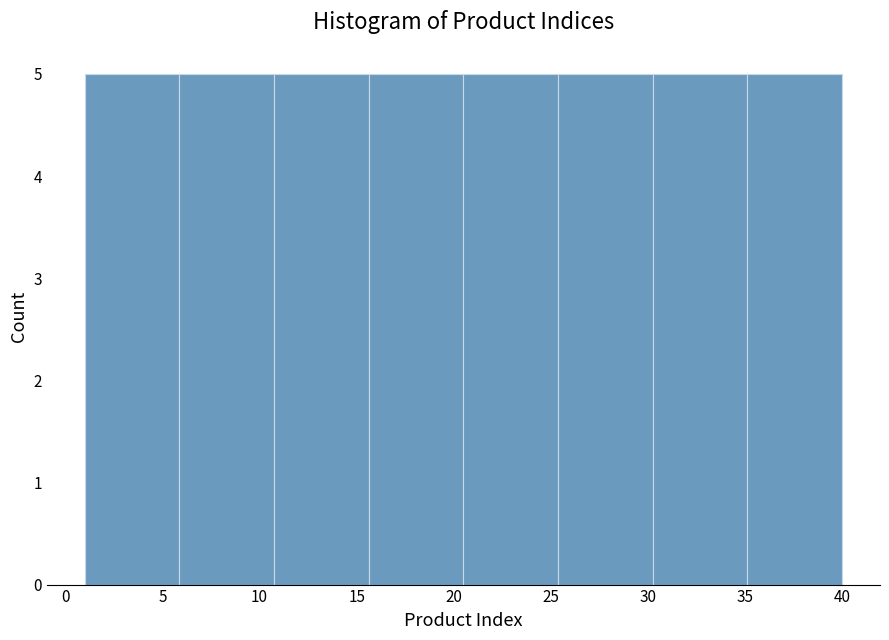

How tall is the bar that spans 20.5 to 25.5 on the x-axis? Neither the bar edges nor the heights are printed on the chart, so give them approximately, as read against the axes.

5